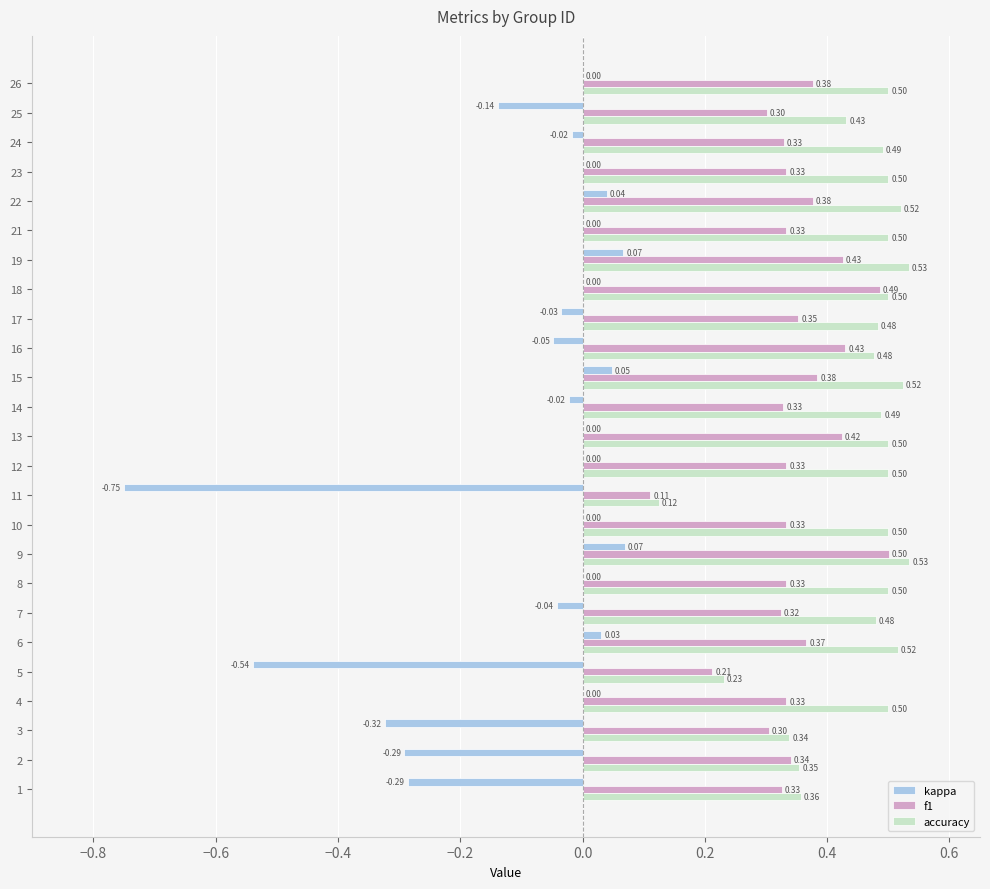

Between 6 and 25, which series saw the biggest shift?

kappa